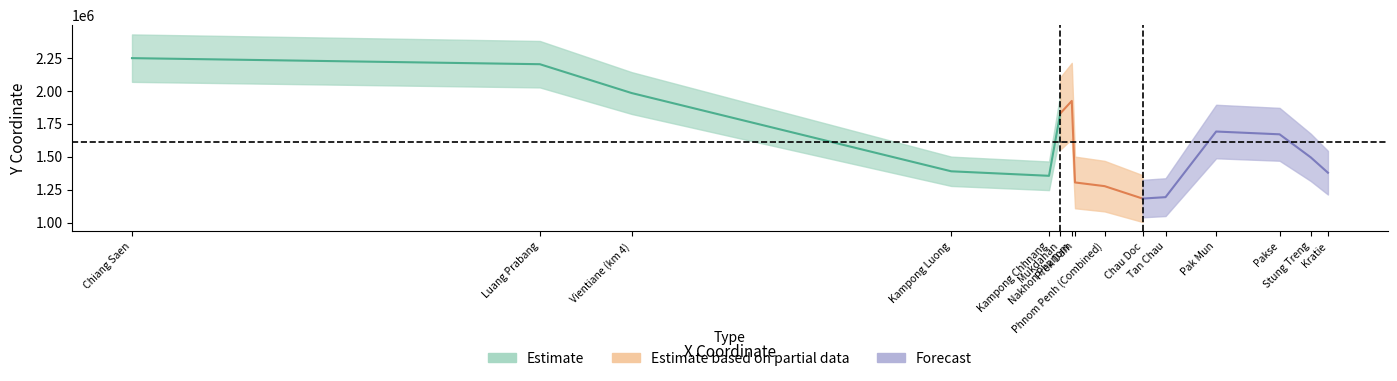

How many categories are shown in the chart?

15